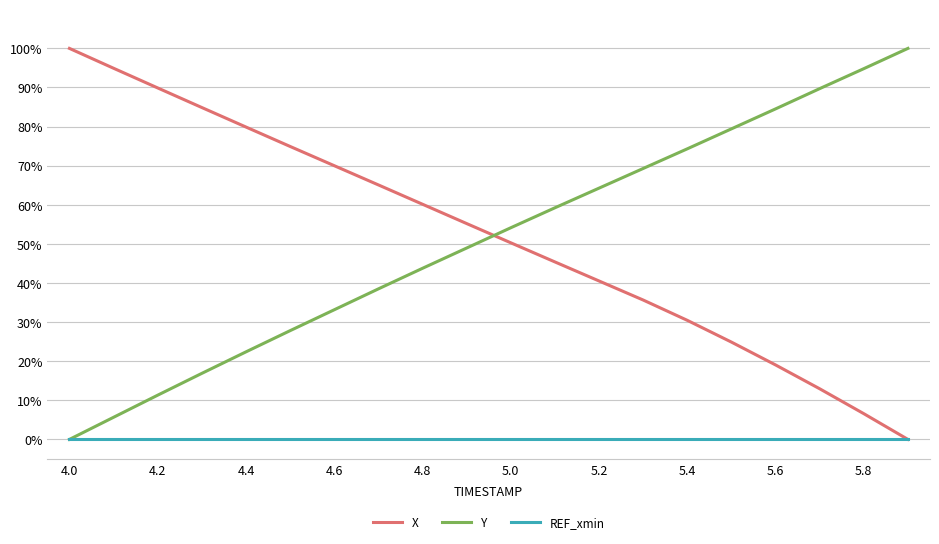

Does the chart display data point markers on the line(s)?

No